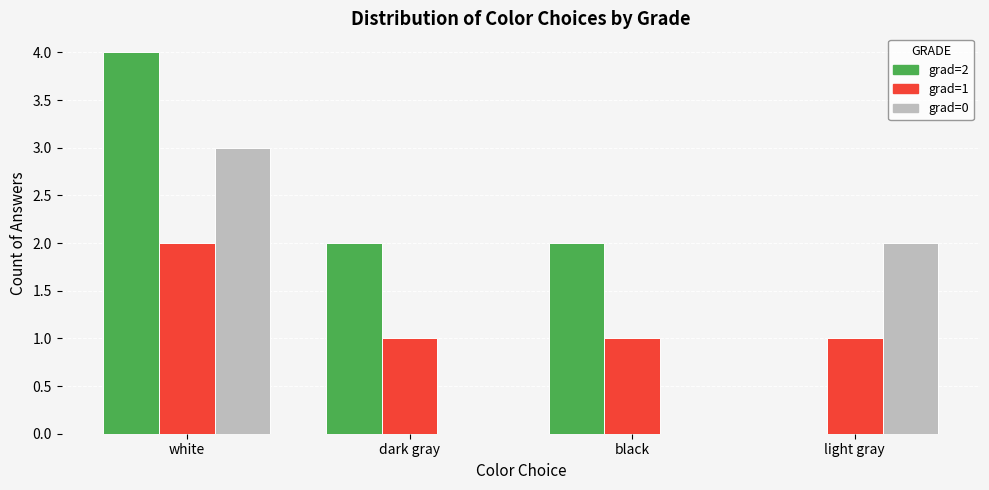

What is the total value across all series at black?

3